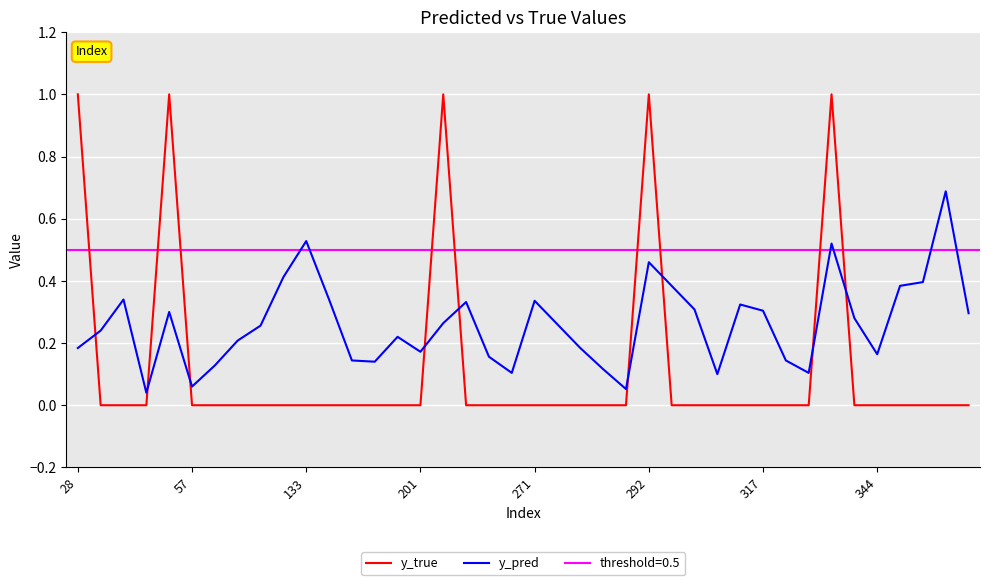

The y_true series shows 1.0 at 28. True or false?

True